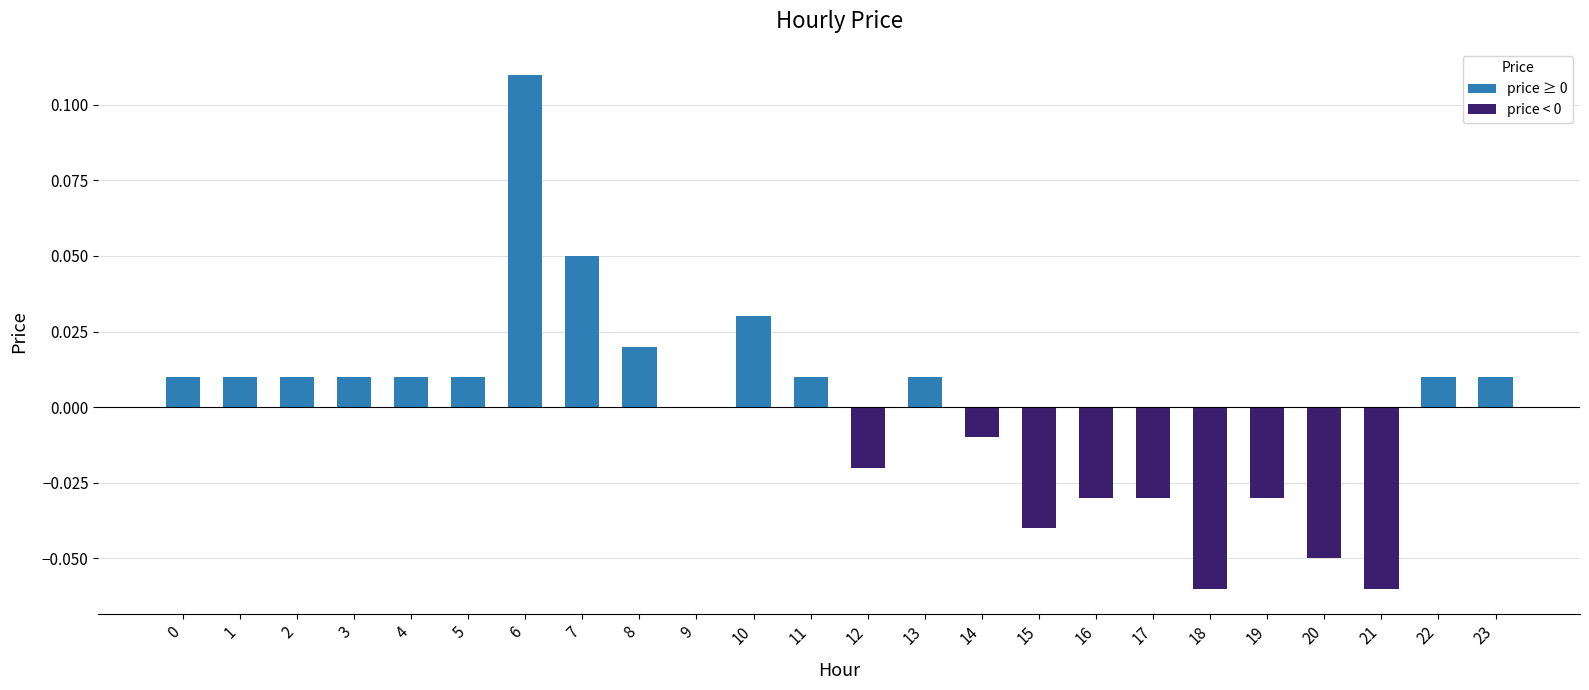

Which category has the highest value across all series?

6